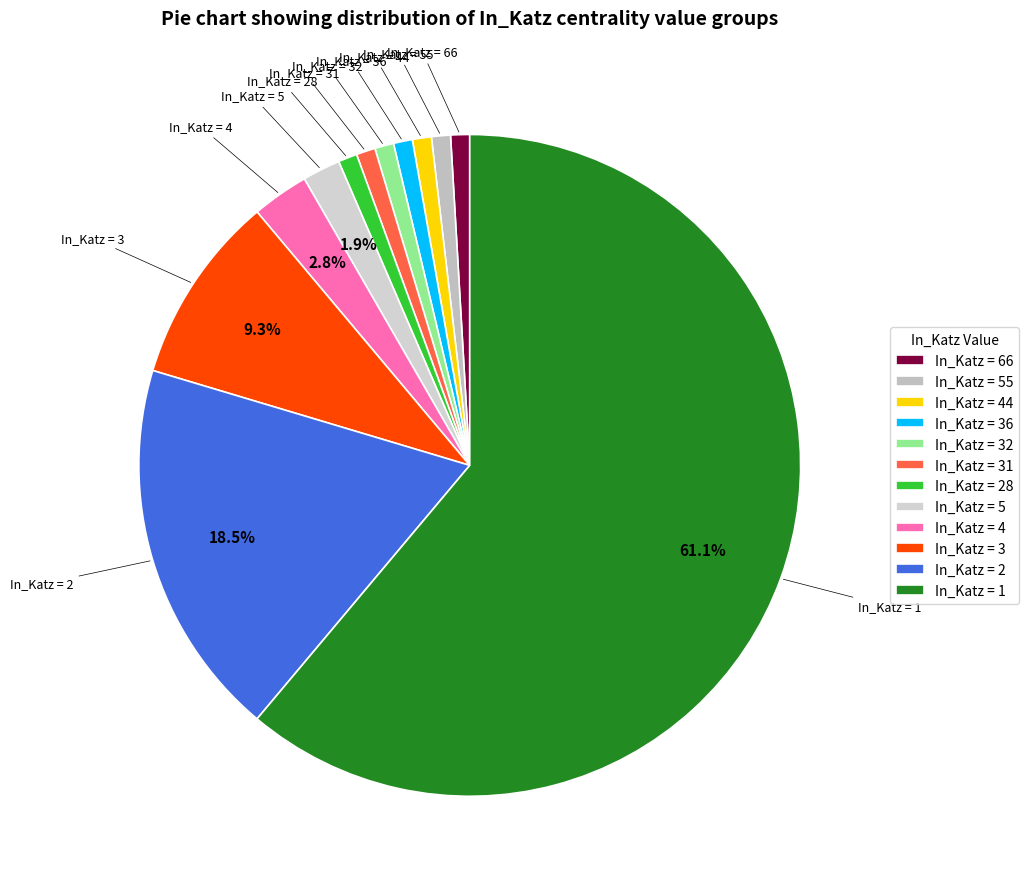

Which category has the biggest portion of the pie?

In_Katz = 1